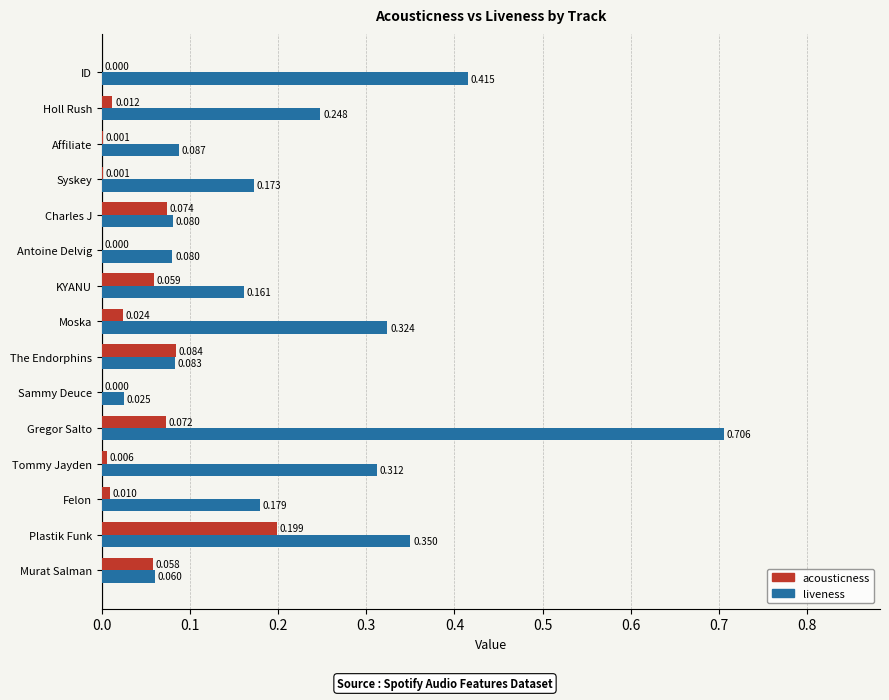

Which label corresponds to the largest value in the chart?

Gregor Salto